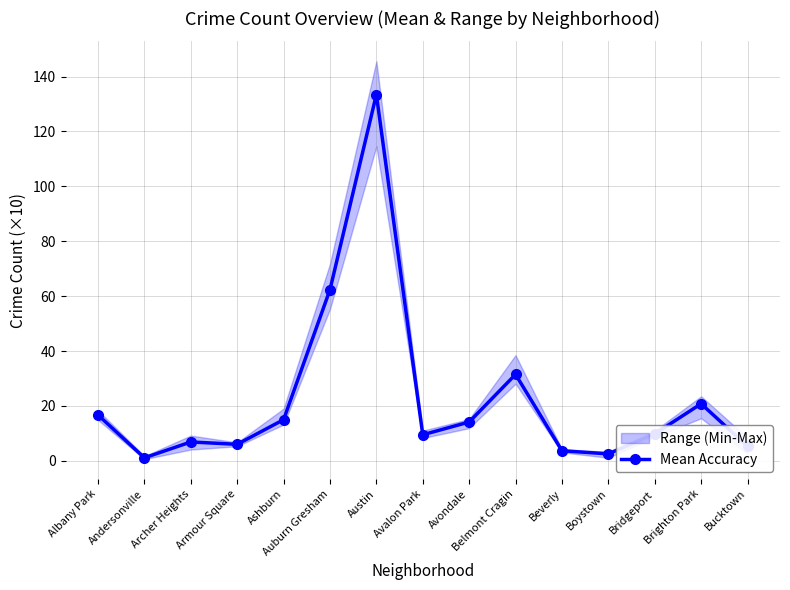

What is the approximate value at Bridgeport?

9.8